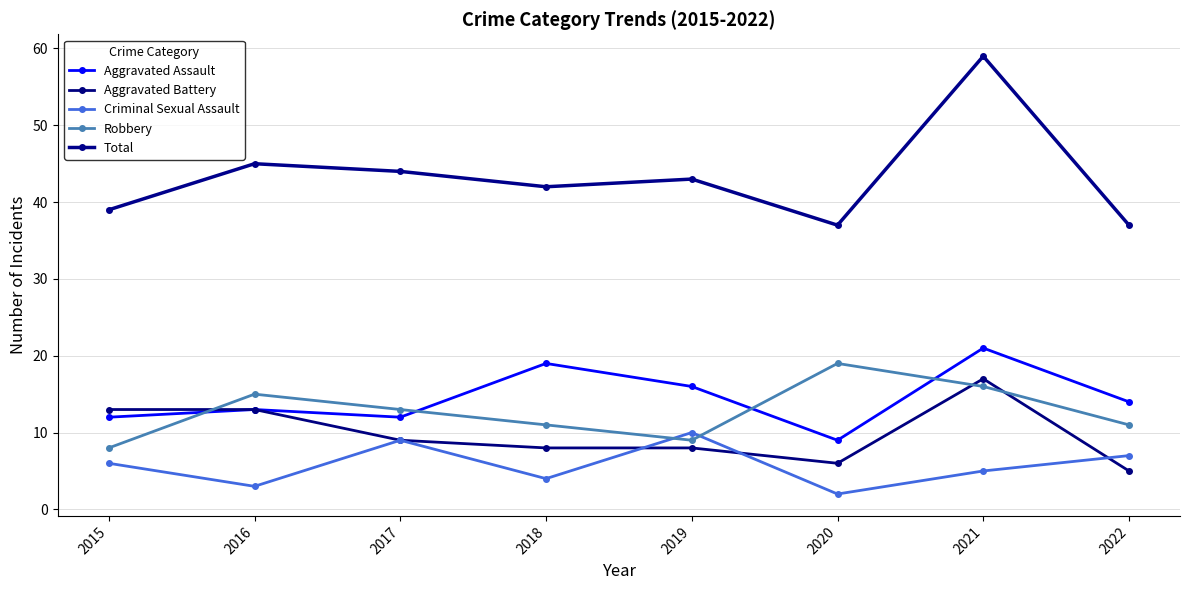

Does the chart have visible grid lines?

Yes